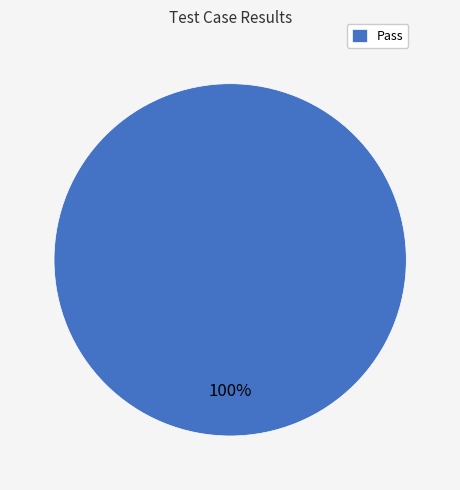

Does any single category account for the majority?

Yes